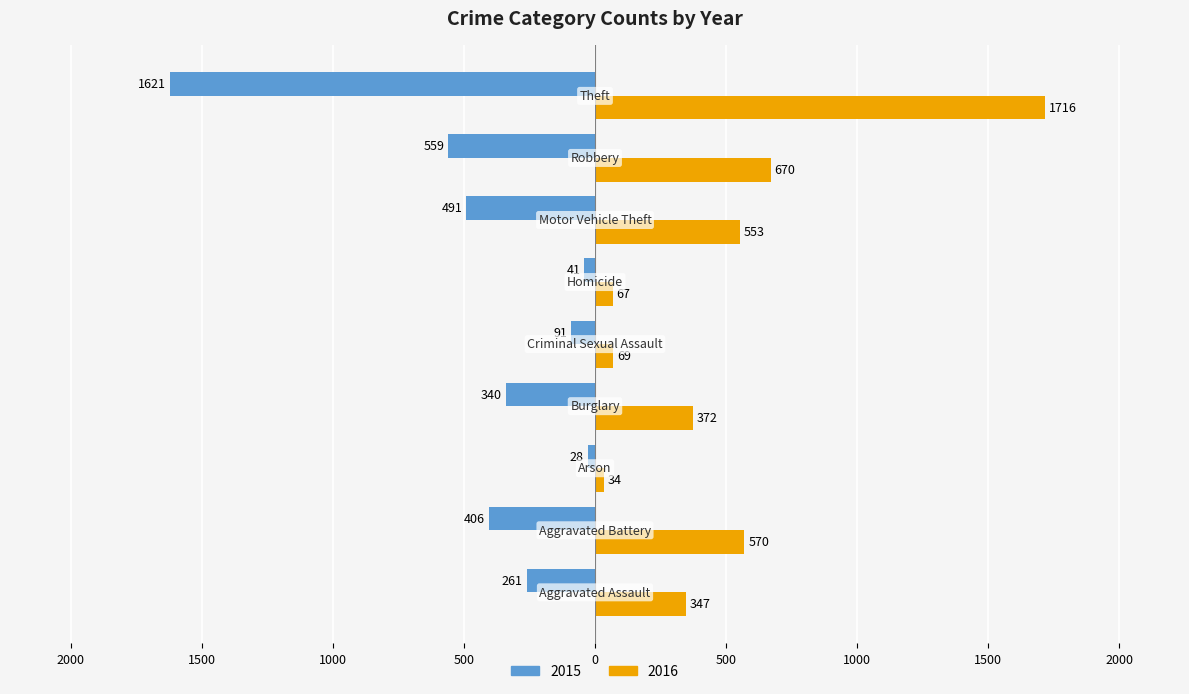

What are all the series names shown in the legend?

2015, 2016